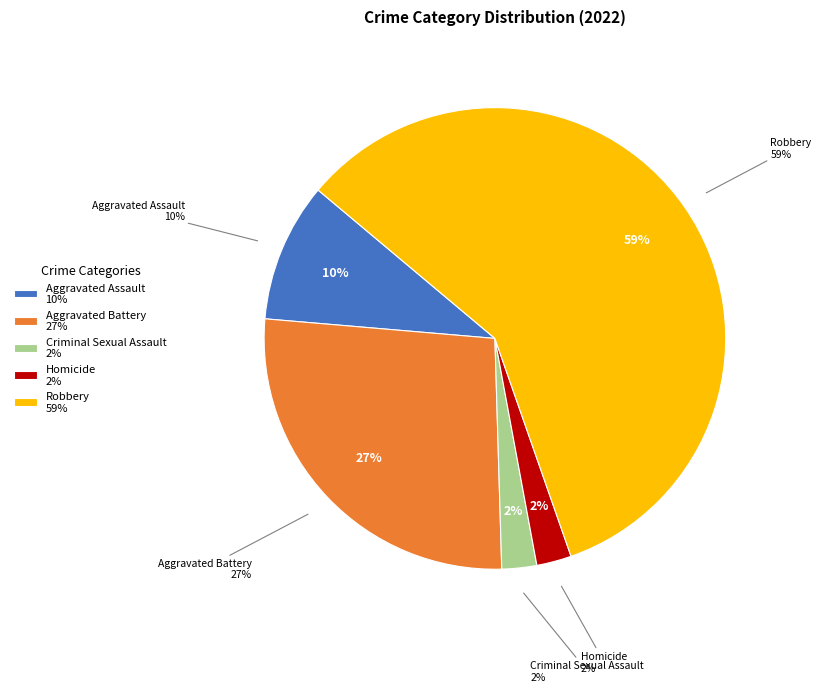

Between Aggravated Battery and Robbery, which is larger?

Robbery